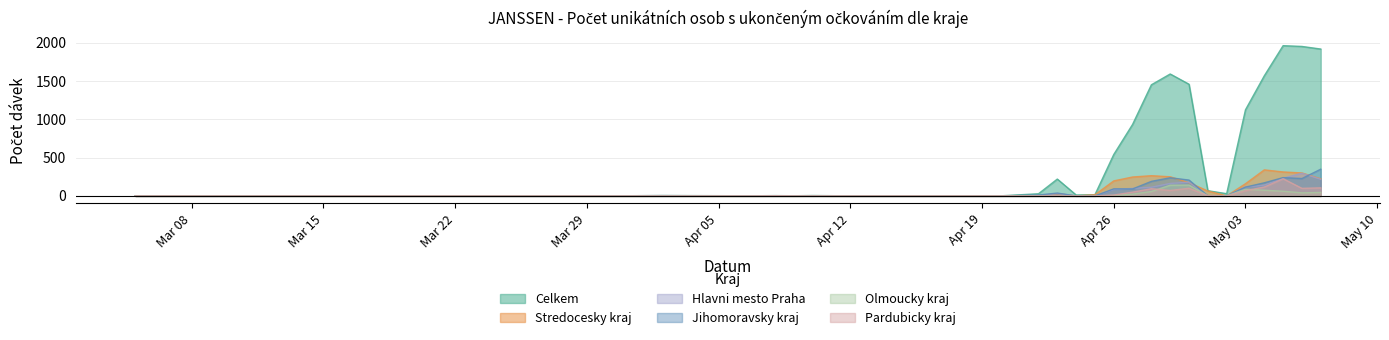

At which category does the chart reach its minimum across all series?

05.03.2021